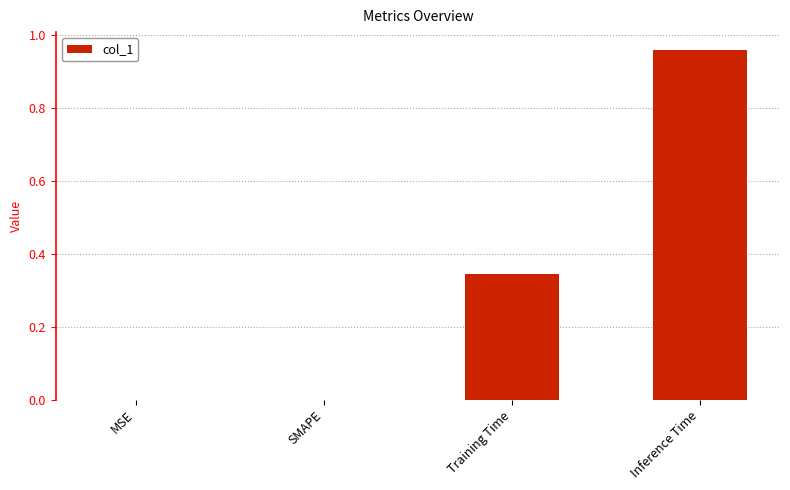

Between Inference Time and MSE, which is larger?

Inference Time